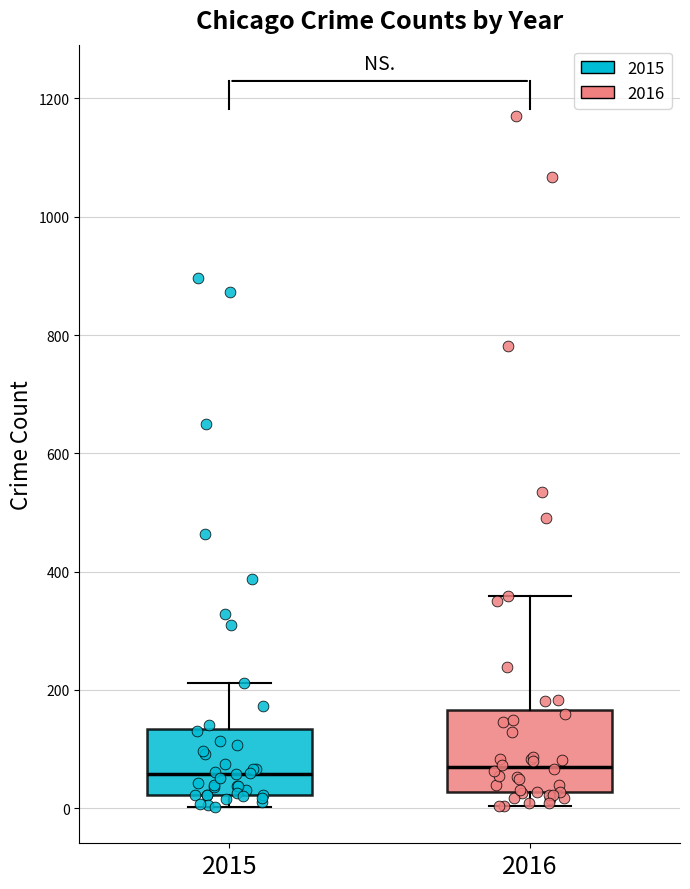

Reading left to right, transcribe this box plot: for each box, give where its median line is, the range the box spans, and where its two whiskers end, as read against the y-axis. The values are not printed on the chart, so give them approximately, as read against the axis.

2015: median 60, box 20 to 140, whiskers 0 to 220
2016: median 80, box 20 to 160, whiskers 0 to 360